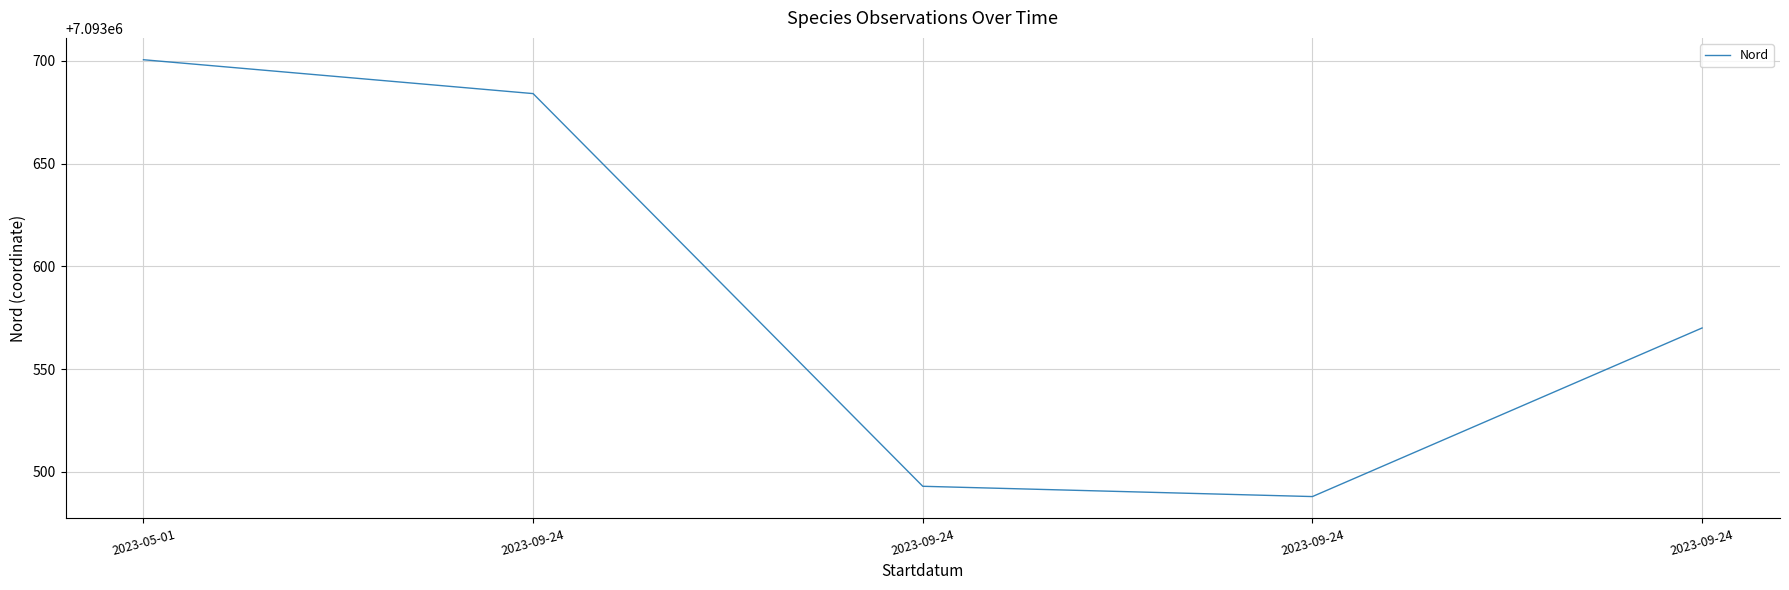

How many lines are shown in the chart?

1